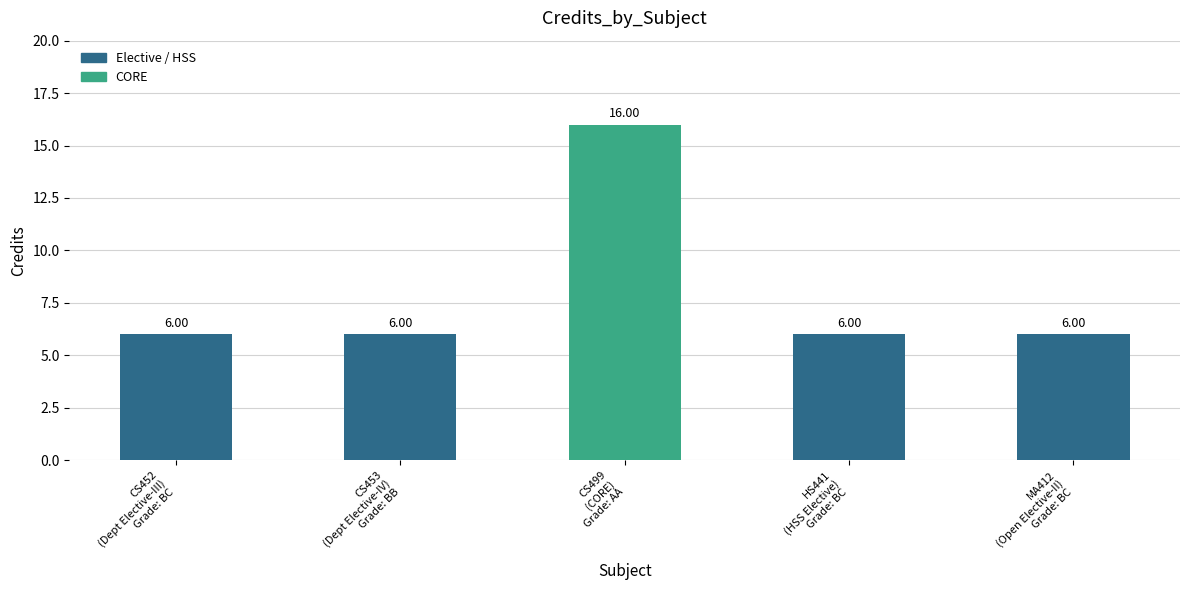

The chart shows a value of 3 at CS453
(Dept Elective-IV)
Grade: BB. True or false?

False